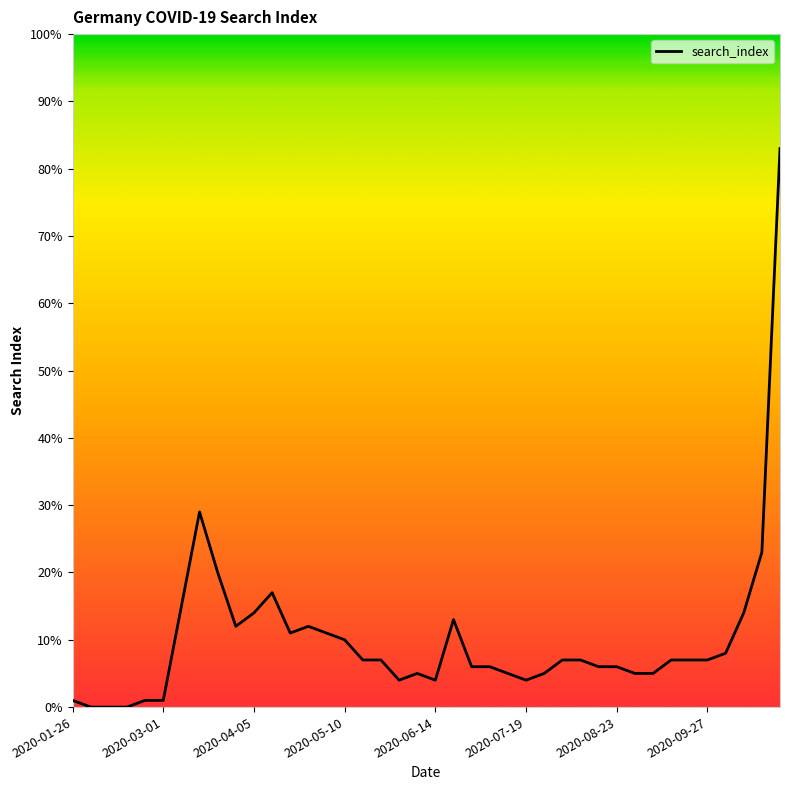

What is the difference between the maximum and minimum values?

83